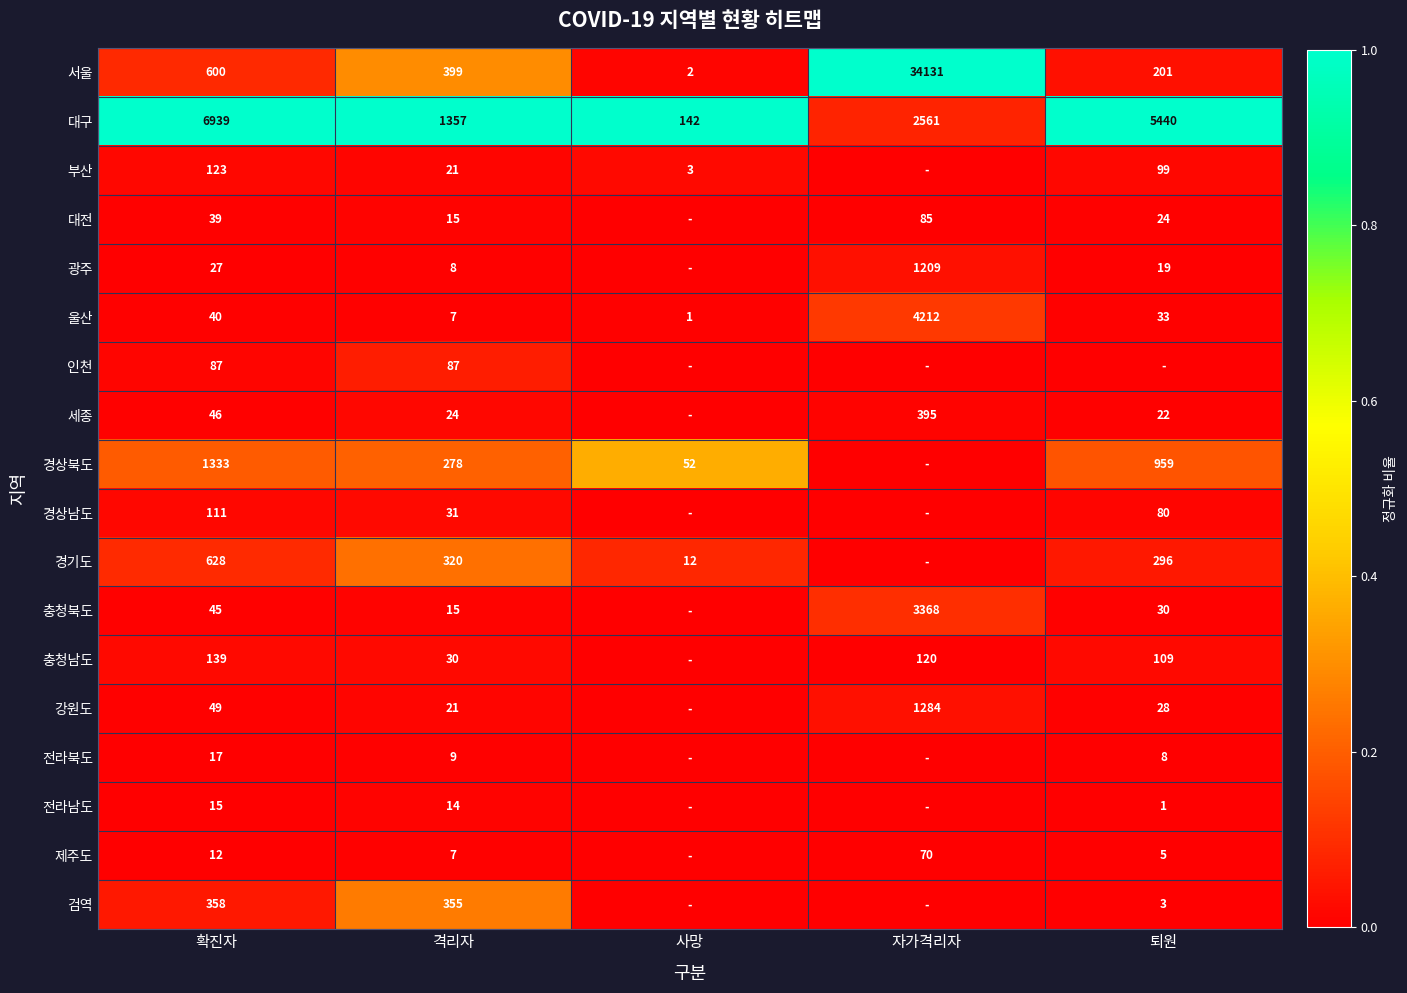

Where is 대구 nearest to the value 3540?

자가격리자